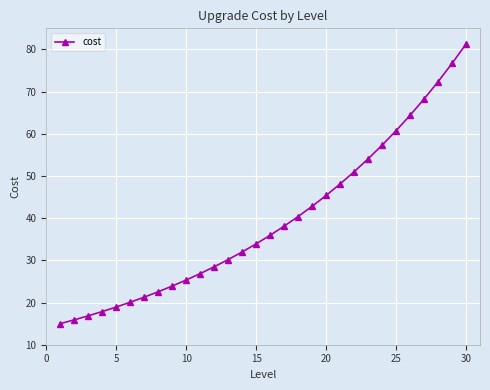

What is the smallest value displayed?

15.0